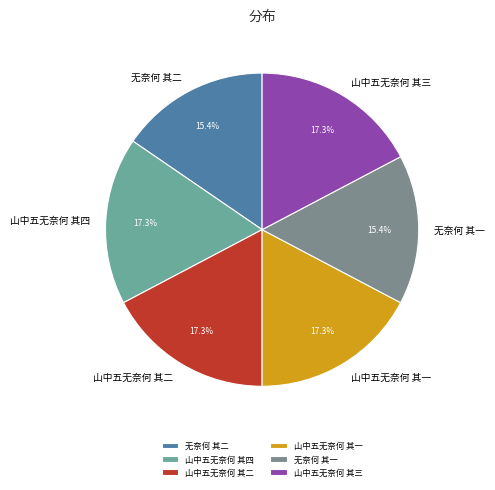

Which has a higher value, 山中五无奈何 其一 or 无奈何 其一?

山中五无奈何 其一